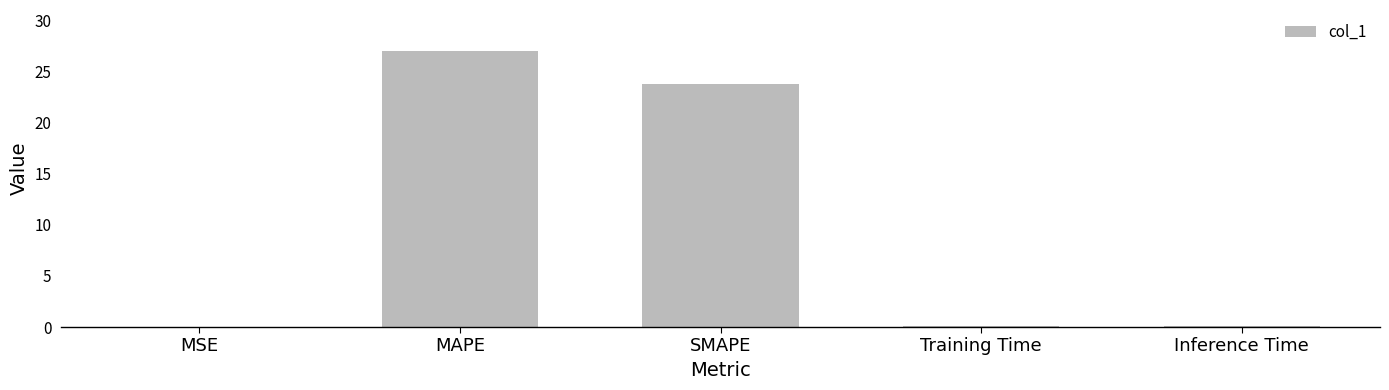

True or false: the data shows 0.0 at MSE.

True